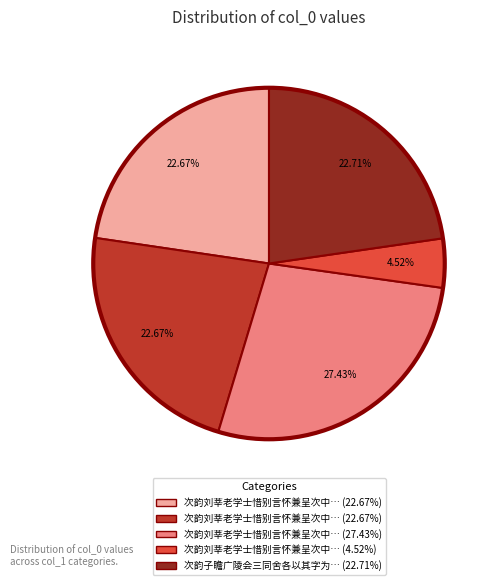

To the nearest percent, what is the average slice percentage?

20%